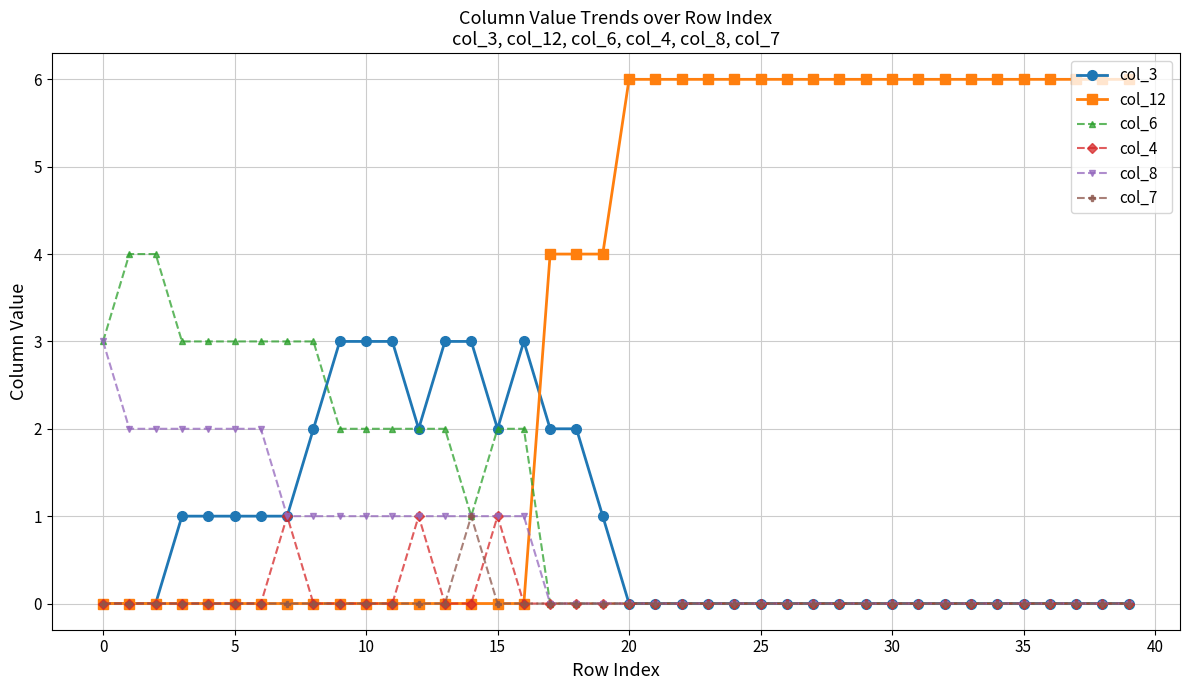

Which series has the widest spread of values?

col_12